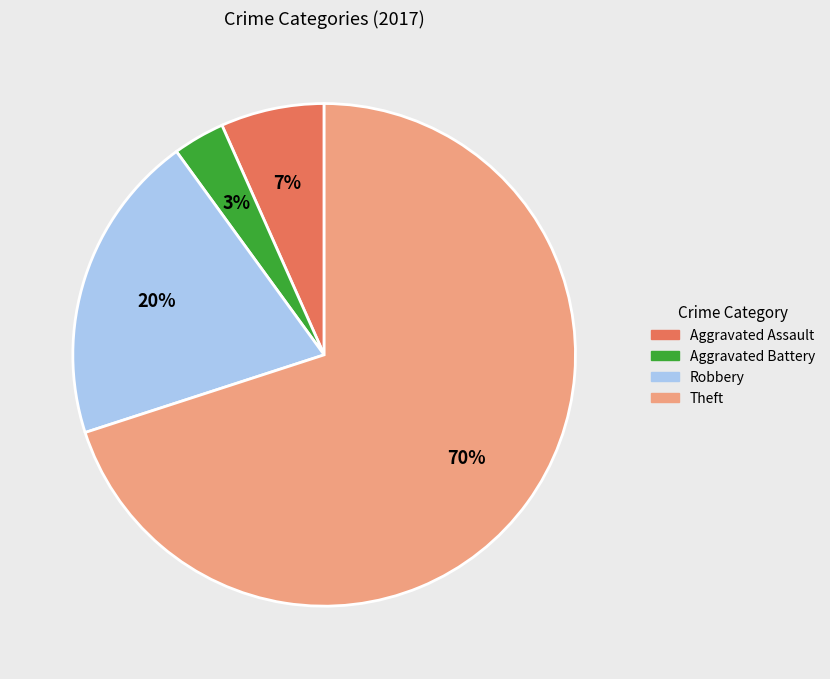

Do Aggravated Assault and Aggravated Battery together represent more than half of the pie?

No